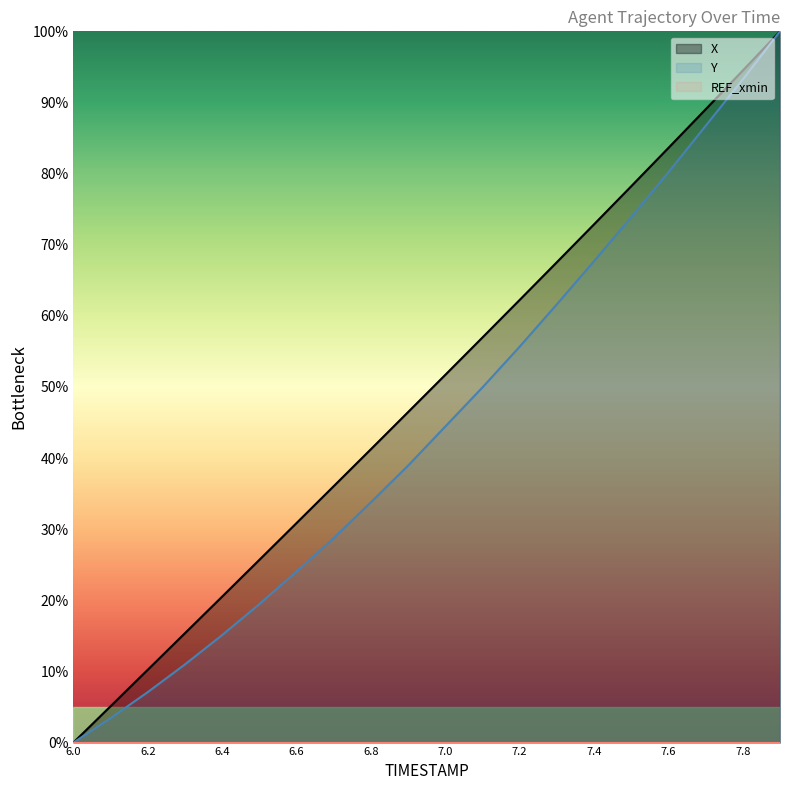

Reading left to right, extract all data points from this chart.

X: 6.0=0.0	6.1=5.1	6.2=10.2	6.3=15.4	6.4=20.5	6.5=25.7	6.6=30.9	6.7=36.1	6.8=41.3	6.9=46.5	7.0=51.7	7.1=57.0	7.2=62.2	7.3=67.5	7.4=72.9	7.5=78.2	7.6=83.6	7.7=89.0	7.8=94.5	7.9=100.0
Y: 6.0=0.0	6.1=3.4	6.2=7.1	6.3=11.0	6.4=15.1	6.5=19.5	6.6=24.1	6.7=28.8	6.8=33.8	6.9=38.9	7.0=44.4	7.1=49.9	7.2=55.7	7.3=61.6	7.4=67.7	7.5=73.9	7.6=80.2	7.7=86.7	7.8=93.2	7.9=100.0